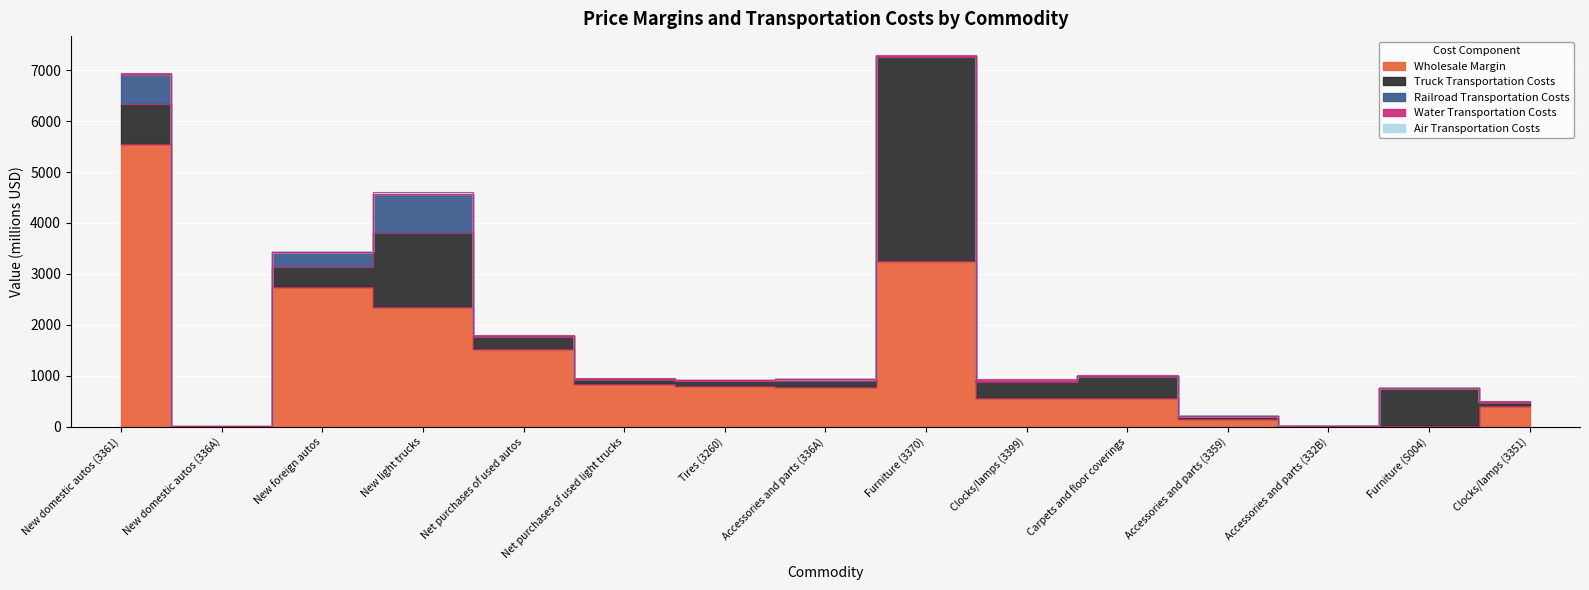

How many values in Air Transportation Costs are above zero?

14